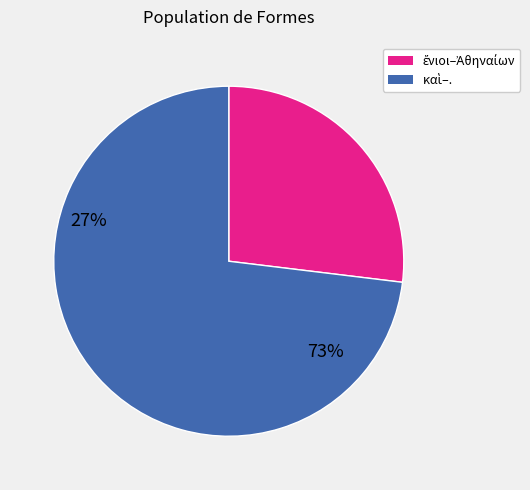

Is there a majority slice in this chart?

Yes